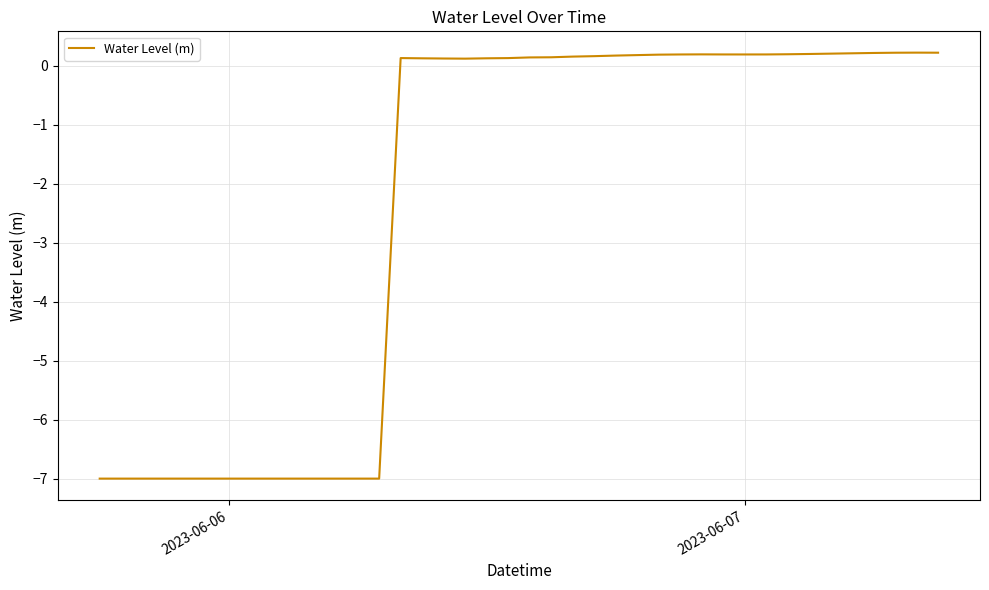

What is the difference between the maximum and minimum values?

7.2